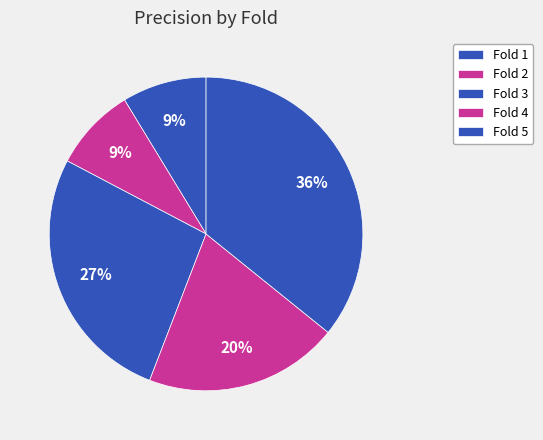

Is it true that Fold 2 is 16% of the pie?

False